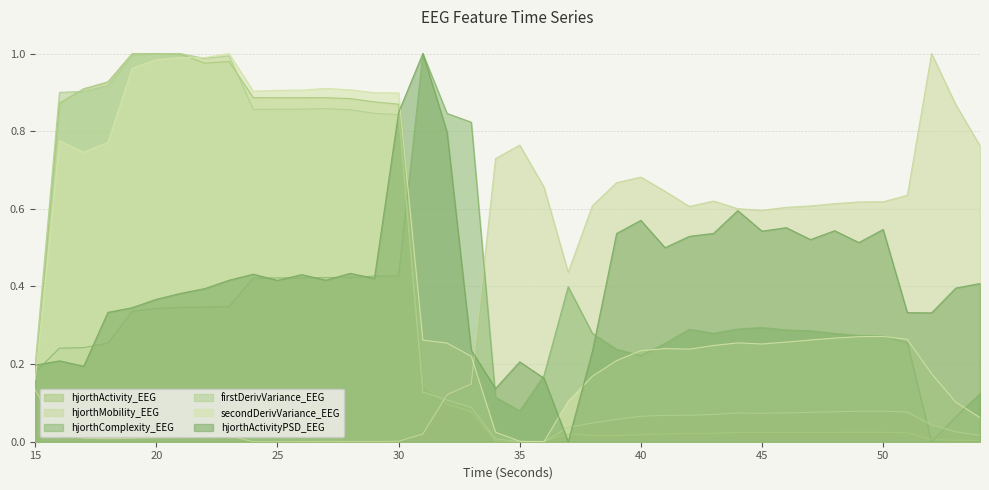

Which series ends up on top after the final intersection of secondDerivVariance_EEG and hjorthComplexity_EEG?

hjorthComplexity_EEG